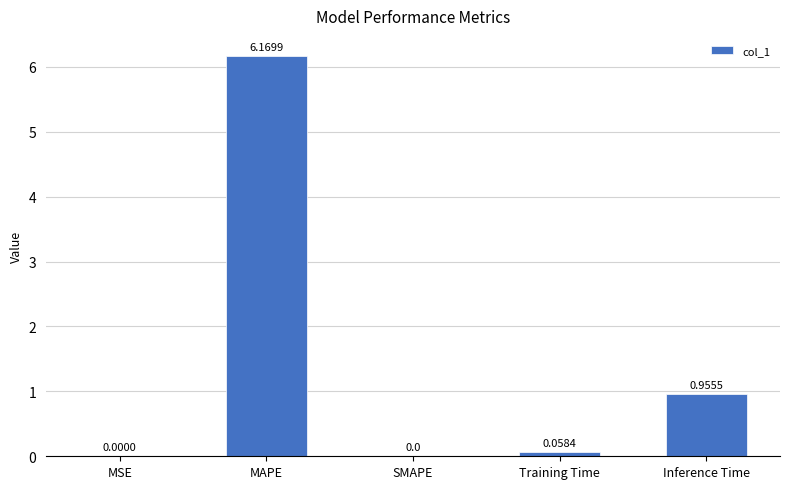

Where is the data nearest to the value 3?

Inference Time